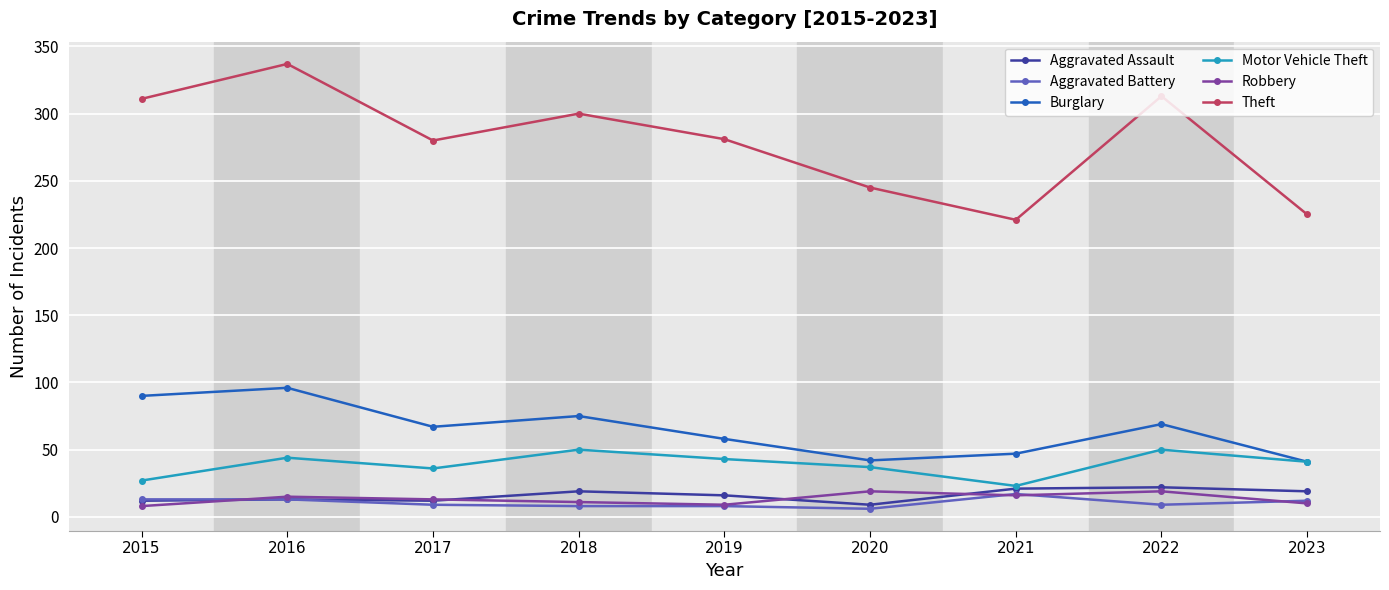

The value of Burglary at 2015 is 133. True or false?

False